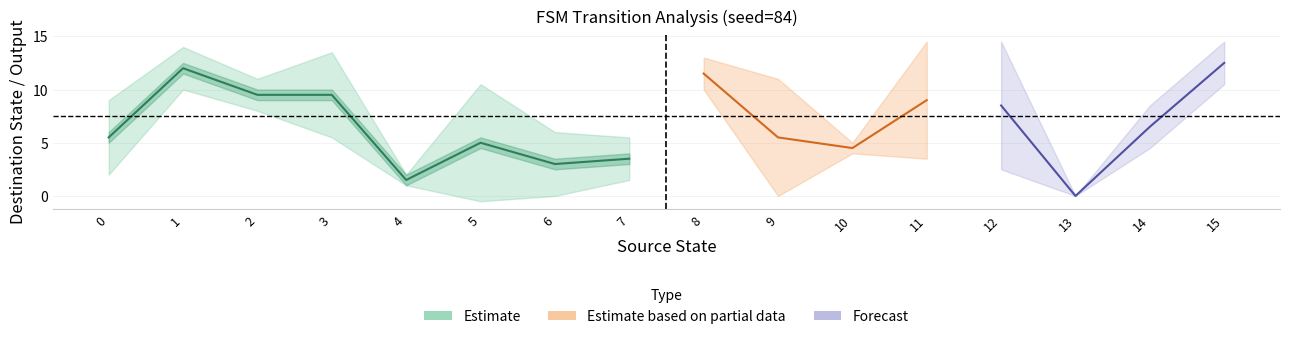

Reading left to right, what are all the values shown in this chart?

source_state: 0	0	1	1	2	2	3	3	4	4	5	5	6	6	7	7	8	8	9	9	10	10	11	11	12	12	13	13	14	14	15	15
destination_state: 9	2	10	14	11	8	12	7	2	1	1	9	0	6	4	3	13	10	0	11	4	5	5	13	4	13	0	0	7	6	13	12
output_symbol: 0	0	0	1	0	1	1	0	0	0	1	0	0	1	1	1	0	1	0	0	0	1	1	1	1	0	0	1	1	0	1	1